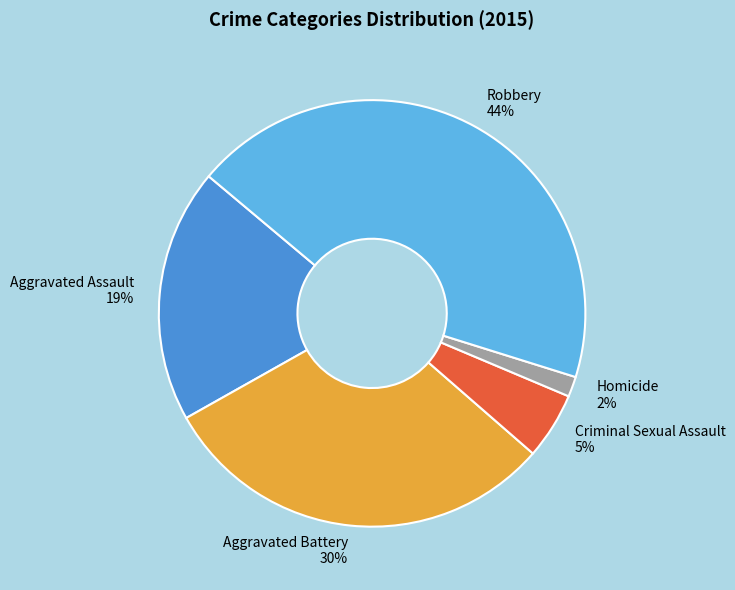

Do Aggravated Battery and Robbery together represent more than half of the pie?

Yes